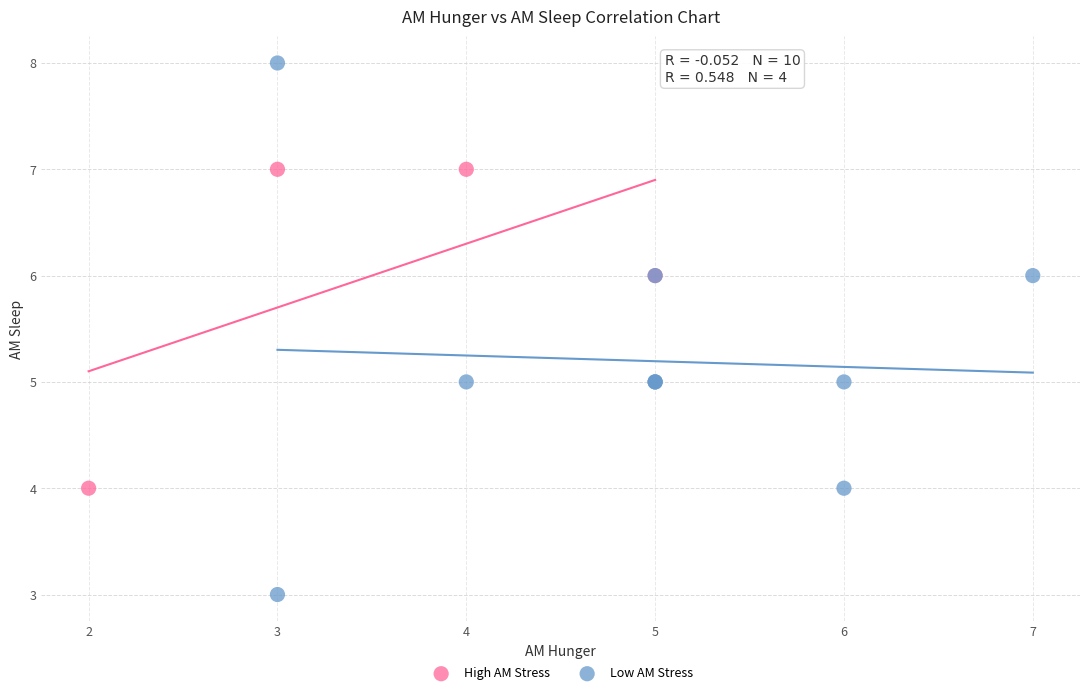

Which series reaches the minimum Y coordinate?

Low AM Stress